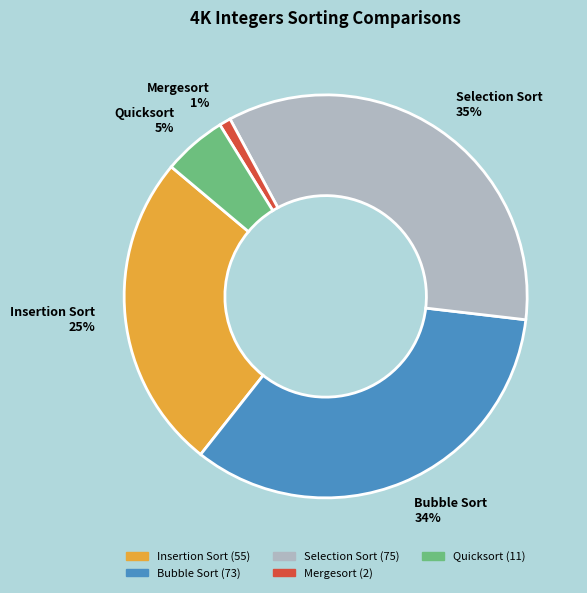

The Mergesort slice represents 11% of the pie. True or false?

False